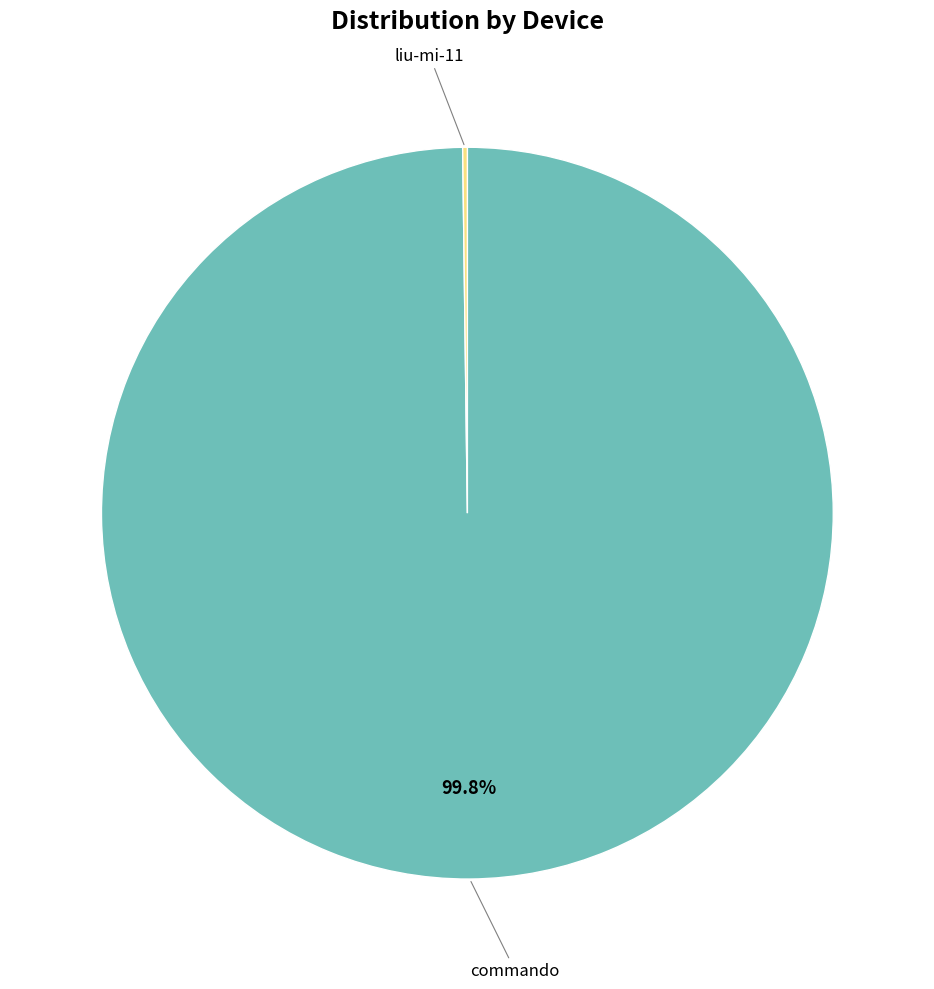

Does any single category account for the majority?

Yes